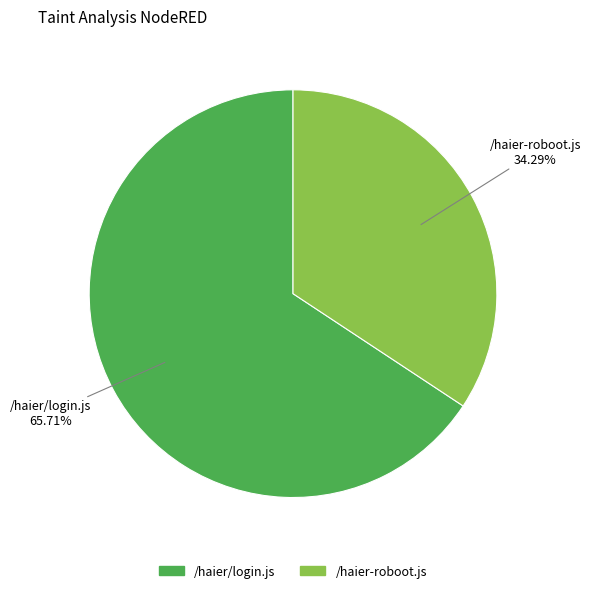

To the nearest percent, what is the average slice percentage?

50%